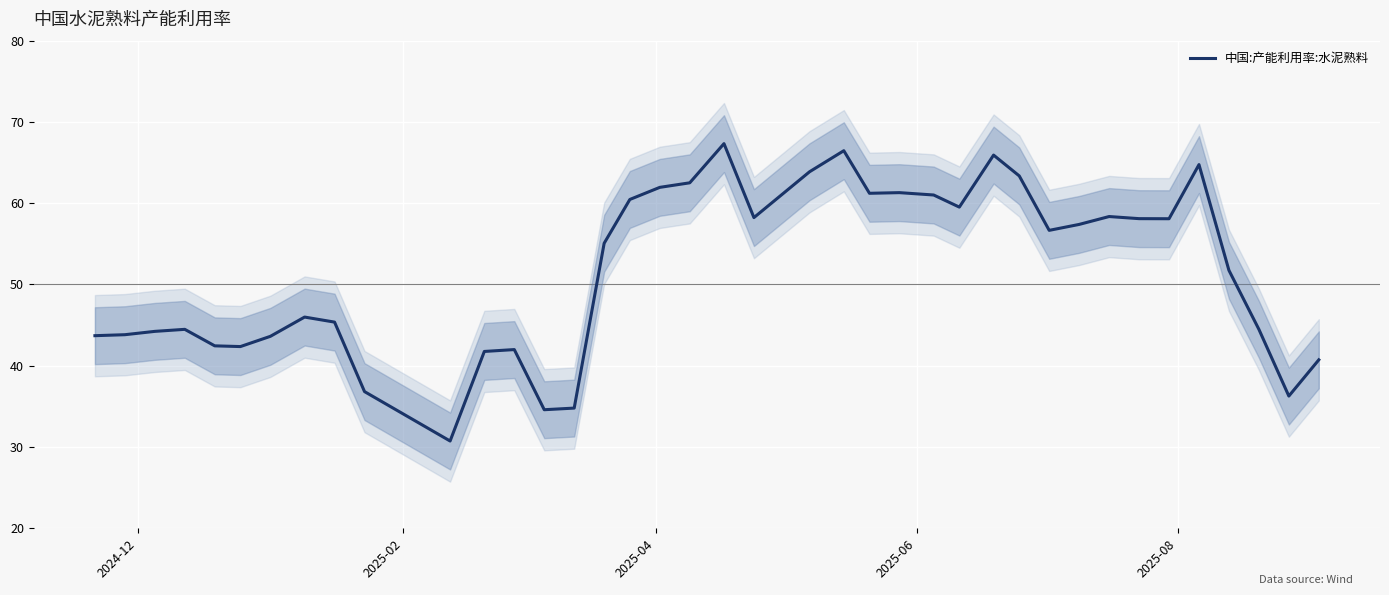

What is the maximum value for 中国:产能利用率:水泥熟料?

67.3